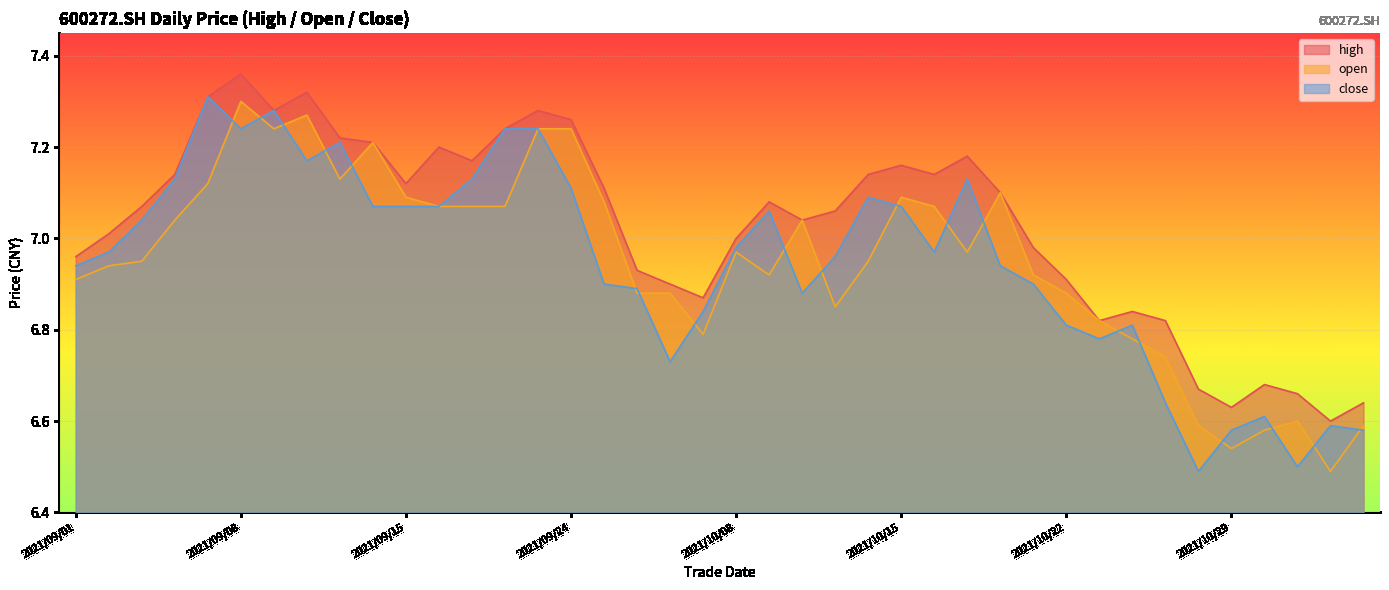

What is the sum of all high values?

281.1